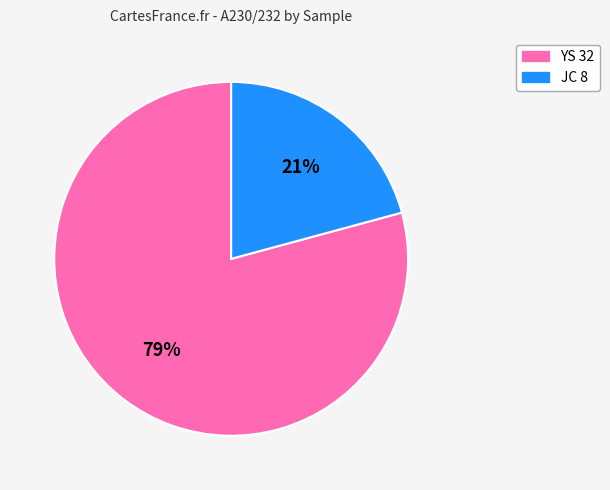

The JC 8 slice represents 21% of the pie. True or false?

True